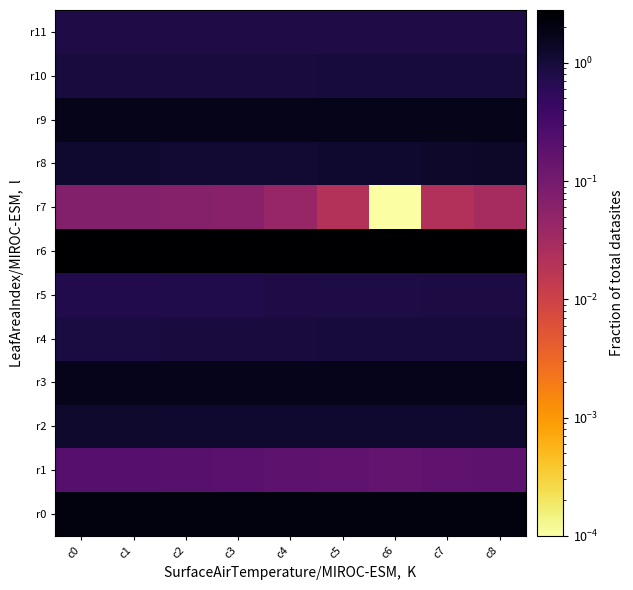

Reading left to right, transcribe all the data shown in this chart.

r0: c0=2.2	c1=2.2	c2=2.2	c3=2.2	c4=2.2	c5=2.2	c6=2.2	c7=2.2	c8=2.2
r1: c0=0.2	c1=0.2	c2=0.2	c3=0.2	c4=0.2	c5=0.2	c6=0.2	c7=0.2	c8=0.2
r2: c0=1.2	c1=1.2	c2=1.2	c3=1.2	c4=1.2	c5=1.2	c6=1.2	c7=1.2	c8=1.2
r3: c0=1.7	c1=1.7	c2=1.7	c3=1.7	c4=1.7	c5=1.7	c6=1.7	c7=1.7	c8=1.7
r4: c0=0.9	c1=0.9	c2=0.9	c3=0.9	c4=0.9	c5=1.0	c6=1.0	c7=1.0	c8=1.0
r5: c0=0.7	c1=0.7	c2=0.8	c3=0.8	c4=0.8	c5=0.8	c6=0.8	c7=0.8	c8=0.8
r6: c0=2.8	c1=2.8	c2=2.8	c3=2.8	c4=2.8	c5=2.8	c6=2.8	c7=2.8	c8=2.8
r7: c0=0.1	c1=0.1	c2=0.1	c3=0.1	c4=0.0	c5=0.0	c6=0.0	c7=0.0	c8=0.0
r8: c0=1.2	c1=1.2	c2=1.2	c3=1.1	c4=1.1	c5=1.2	c6=1.2	c7=1.3	c8=1.3
r9: c0=1.8	c1=1.8	c2=1.8	c3=1.8	c4=1.8	c5=1.8	c6=1.8	c7=1.8	c8=1.8
r10: c0=0.9	c1=0.9	c2=0.9	c3=0.9	c4=0.9	c5=1.0	c6=1.0	c7=1.0	c8=1.0
r11: c0=0.8	c1=0.8	c2=0.8	c3=0.8	c4=0.8	c5=0.8	c6=0.8	c7=0.8	c8=0.8